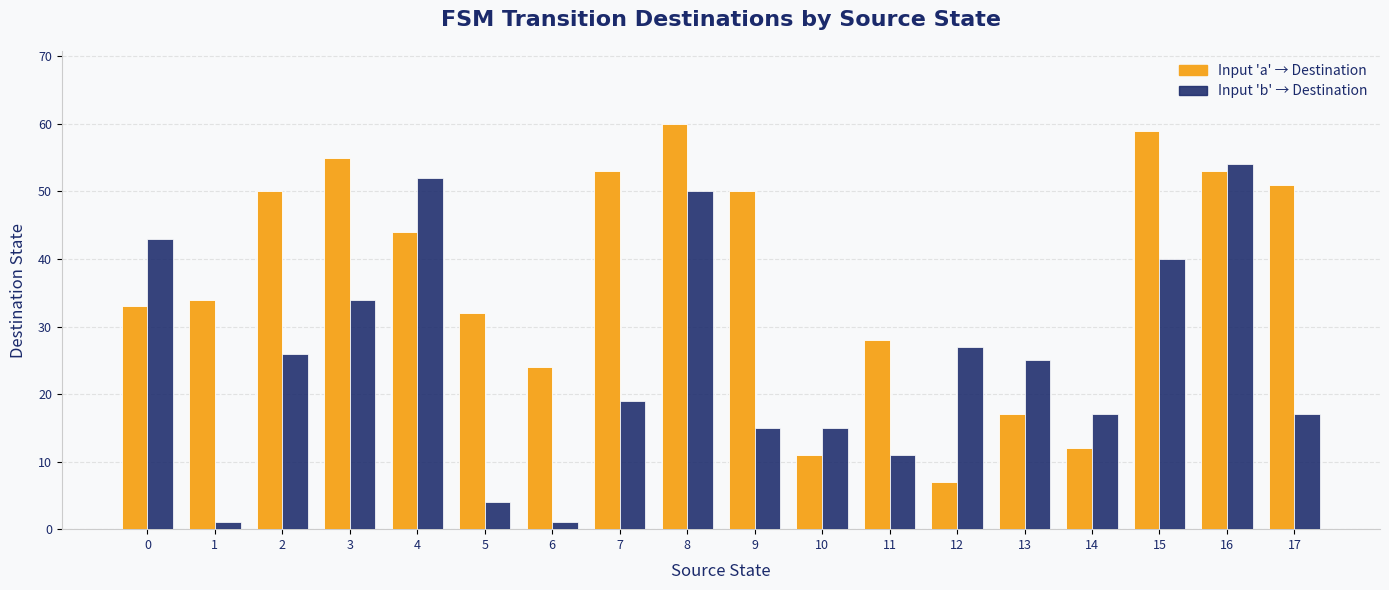

The Input 'a' → Destination series shows 5 at 13. True or false?

False